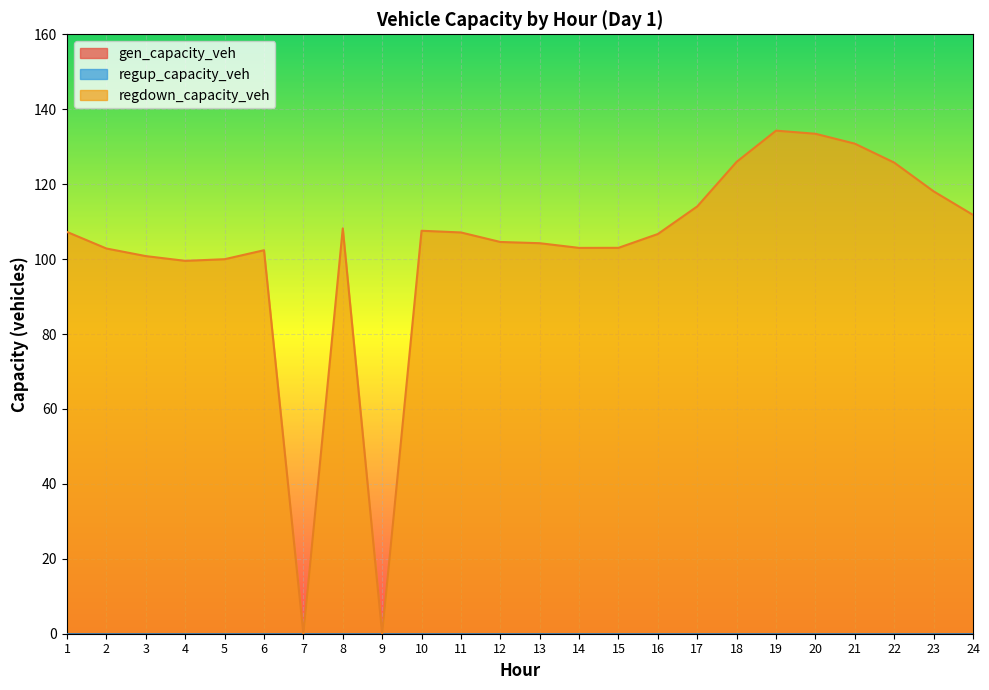

What are all the series names shown in the legend?

gen_capacity_veh, regup_capacity_veh, regdown_capacity_veh